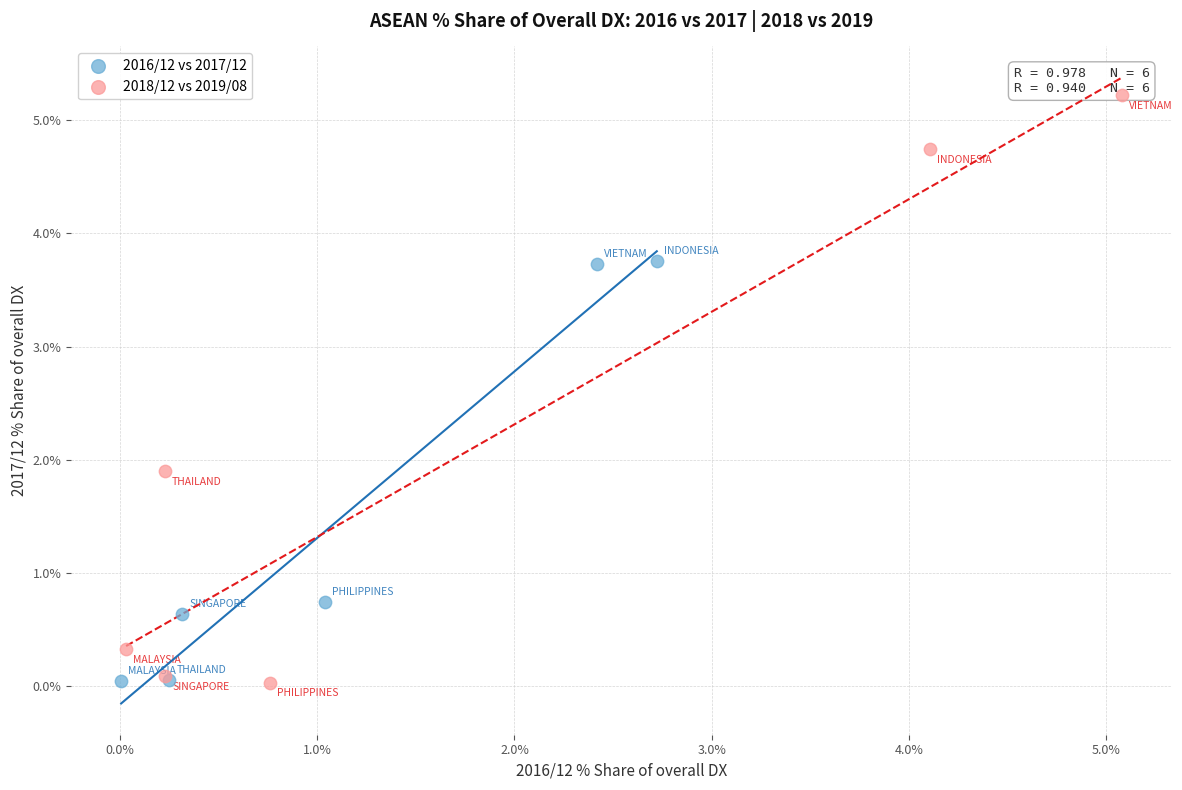

Which series has the largest Y range (max minus min)?

2018/12 vs 2019/08